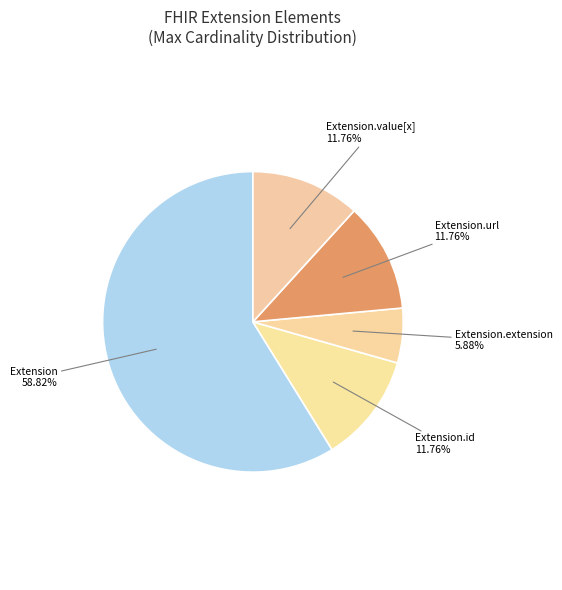

Does Extension.url represent more than half of the total?

No